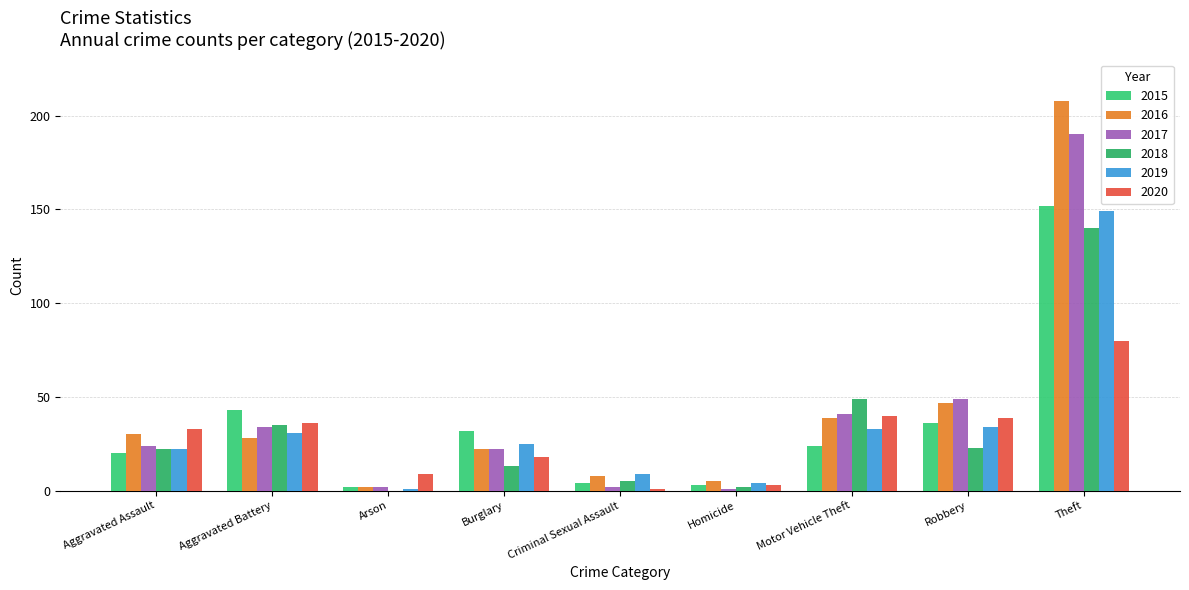

Count the number of data series in this chart.

6